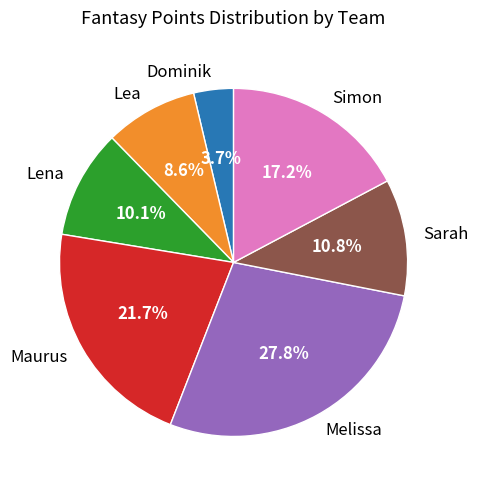

Does any single category account for the majority?

No